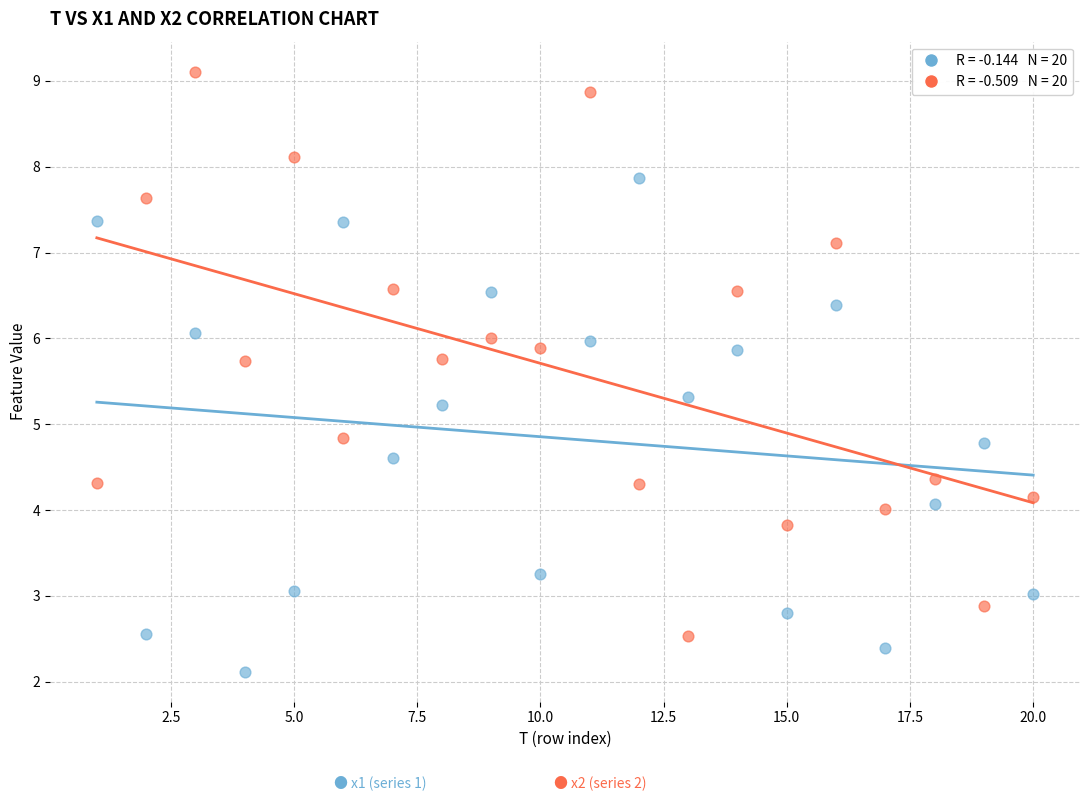

Across all data points, what is the range of X values (max minus min)?

19.0